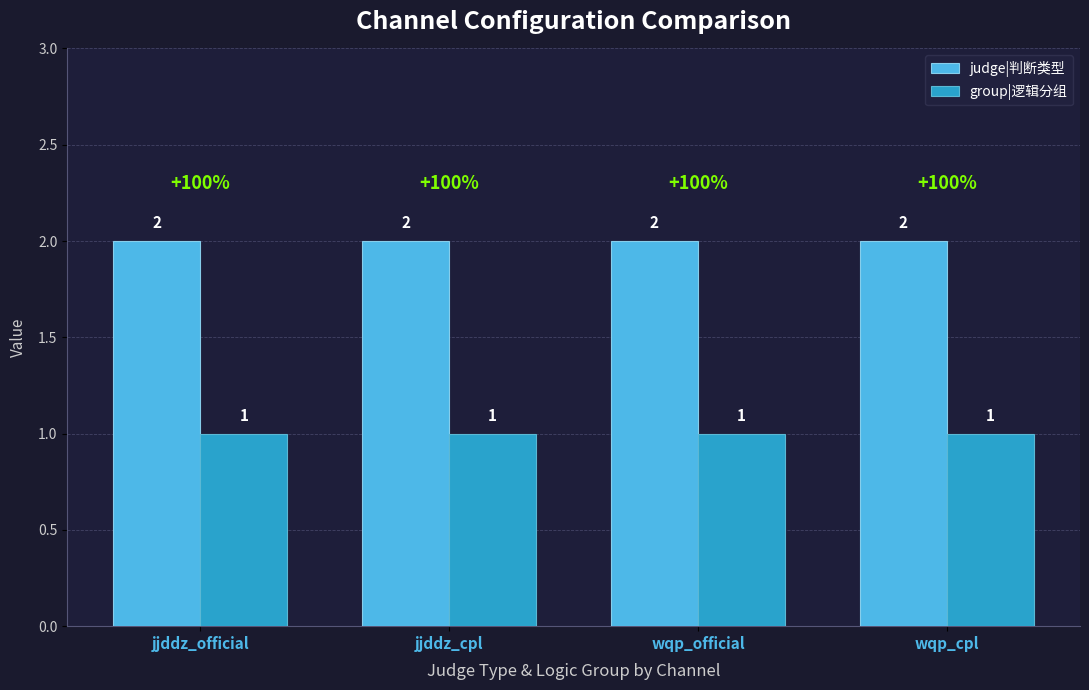

What is the smallest value displayed?

1